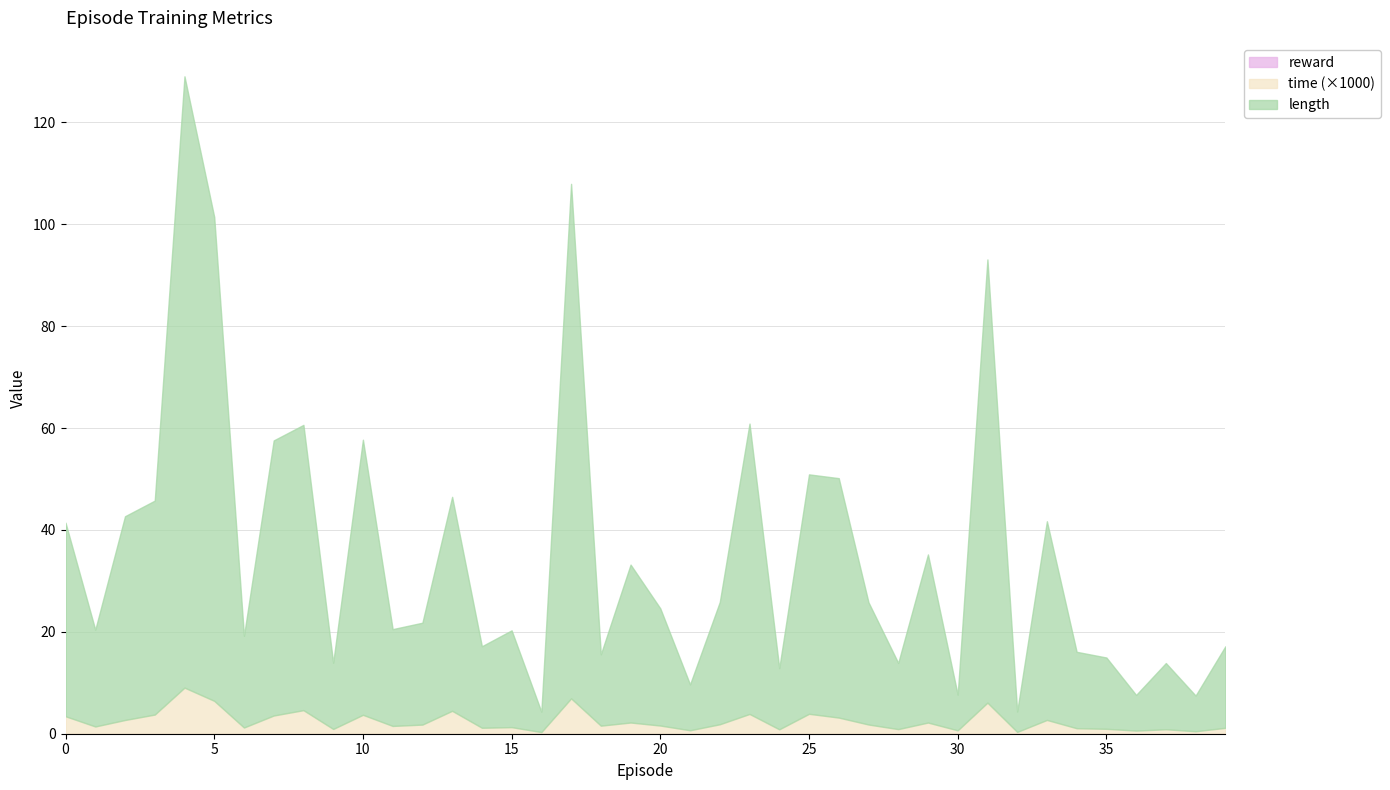

How many series are shown in this chart?

3